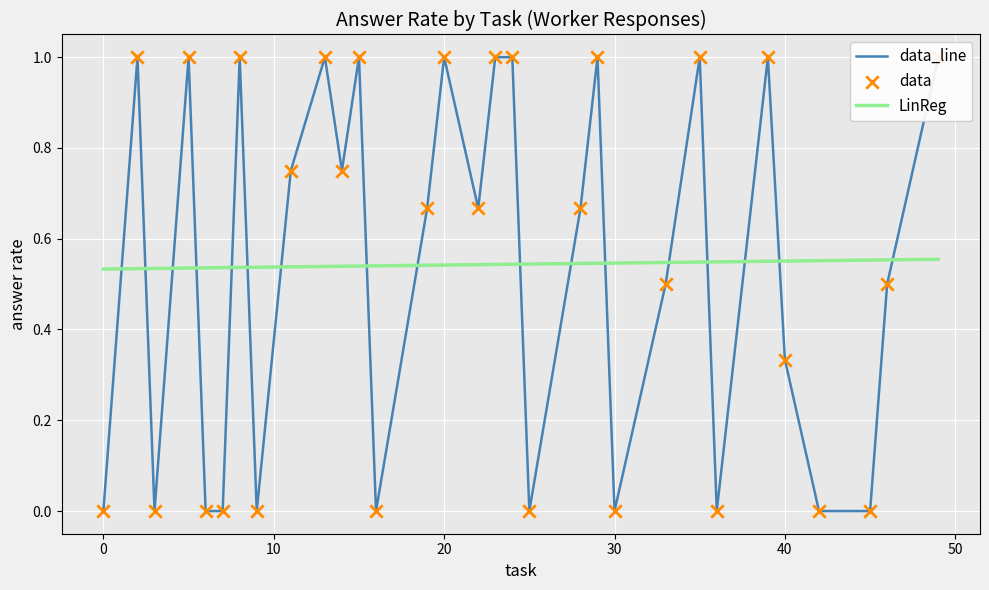

The value of LinReg at 20 is 1.0. True or false?

False